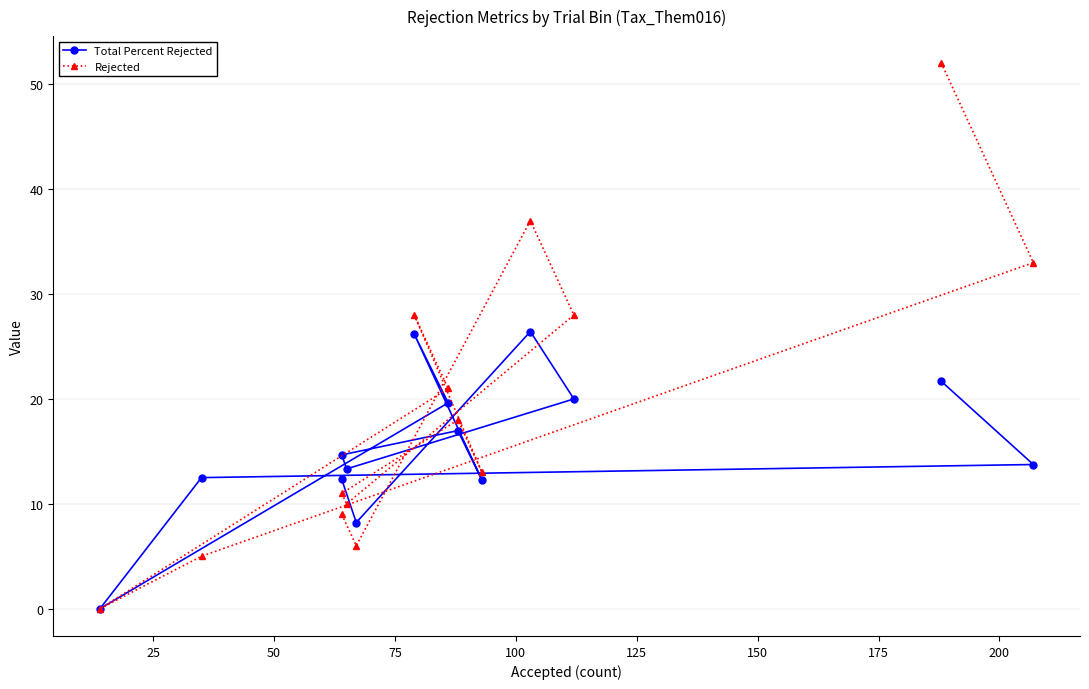

How many positive values does the Total Percent Rejected series have?

13